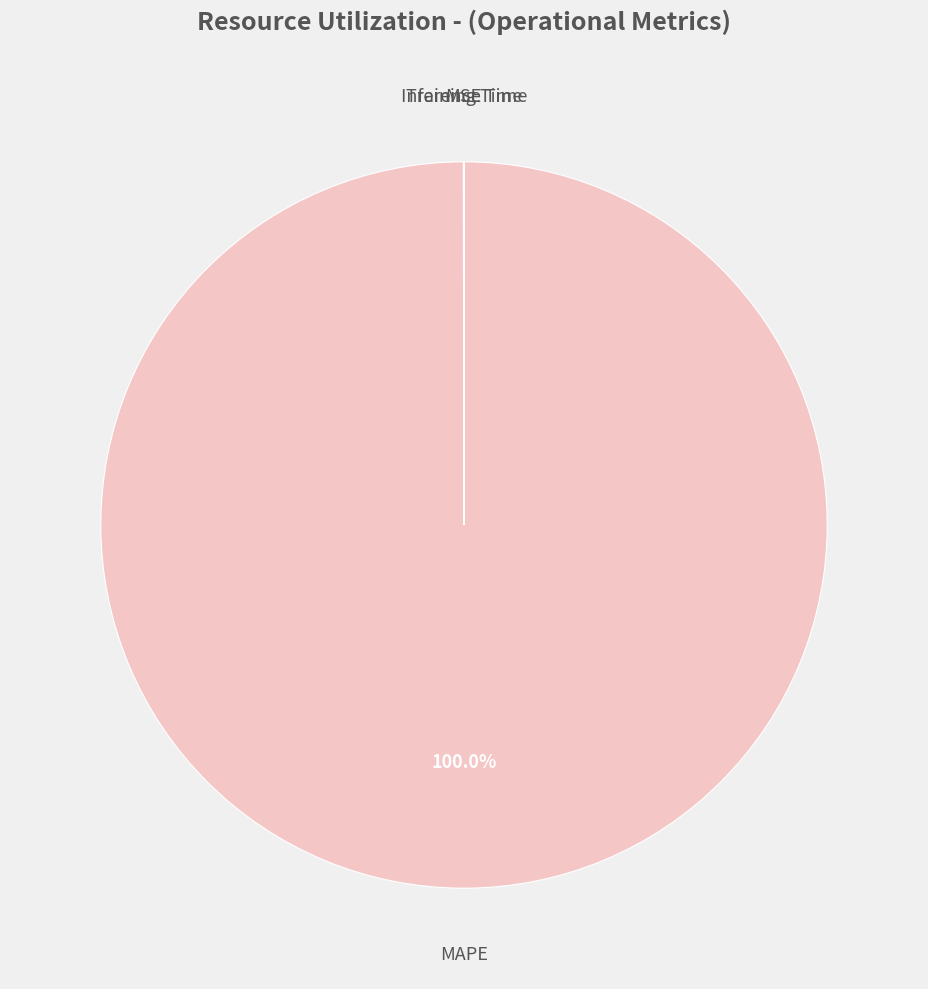

What is the largest slice in the pie chart?

MAPE